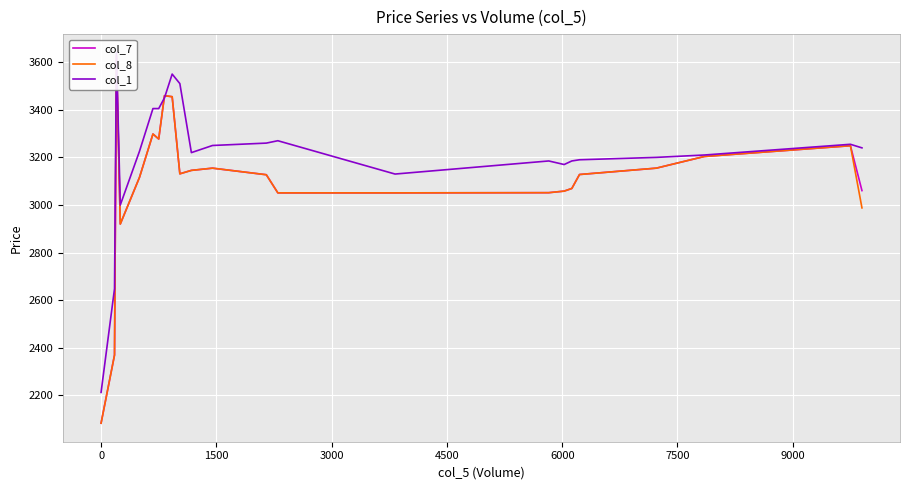

How many categories are shown in the chart?

23